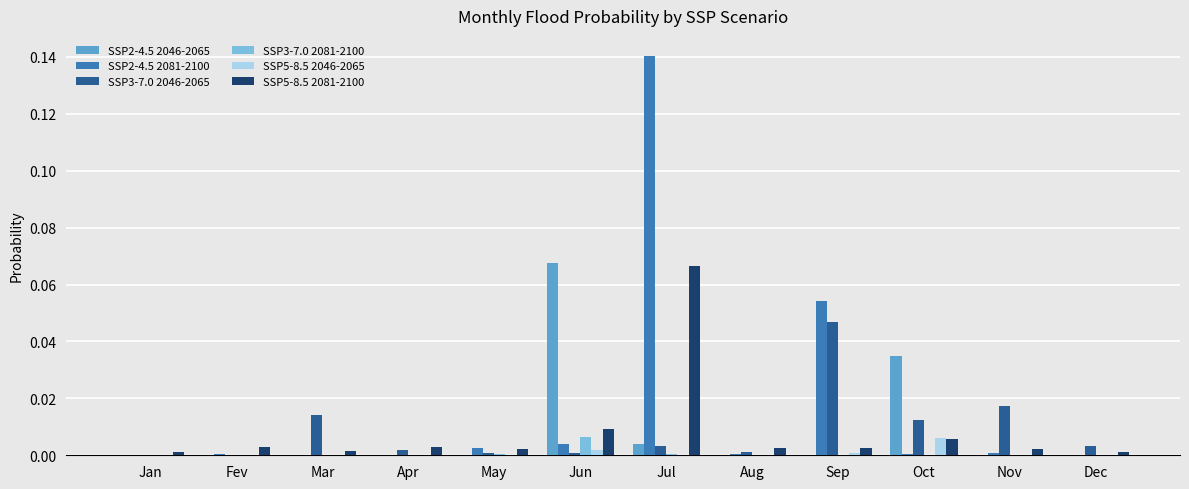

The value of SSP2-4.5 2046-2065 at Jun is 0.0. True or false?

False